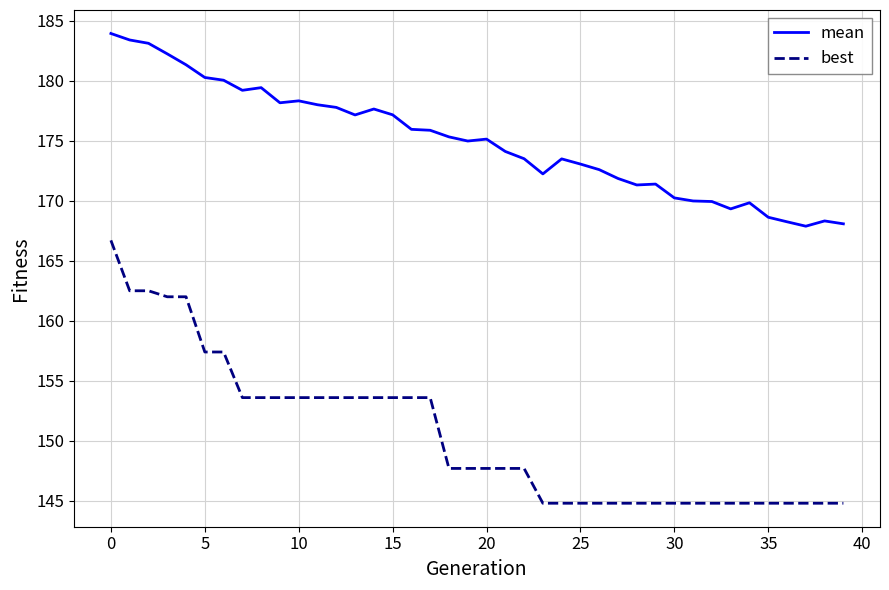

How many values in the best series exceed 147?

23